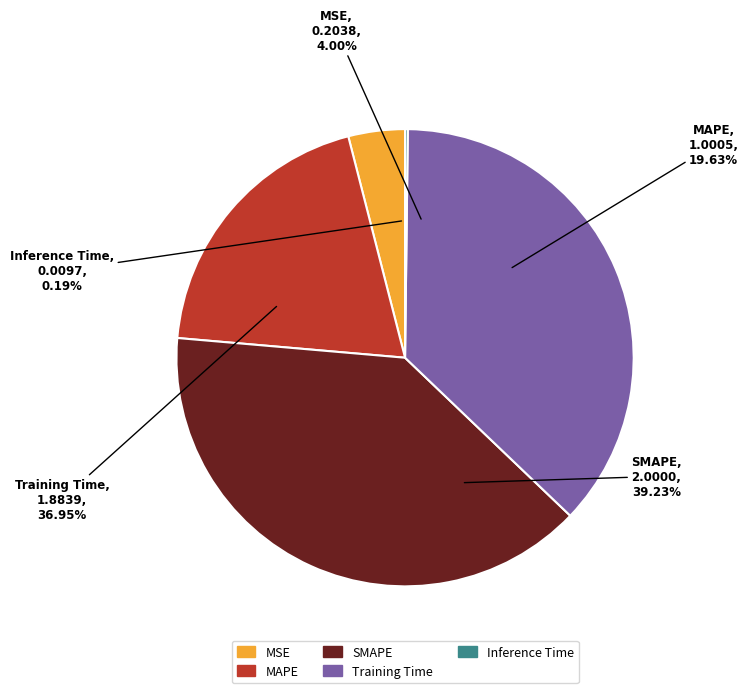

Which category has the smallest portion of the pie?

Inference Time